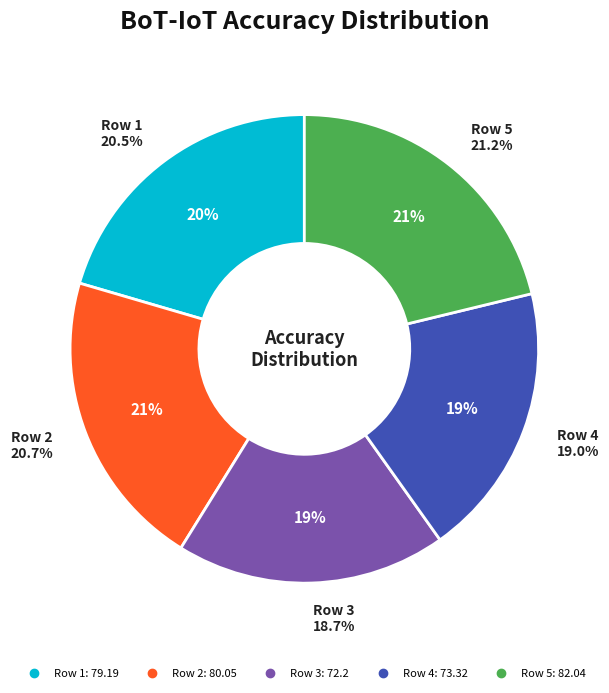

Count the number of slices in the pie.

5